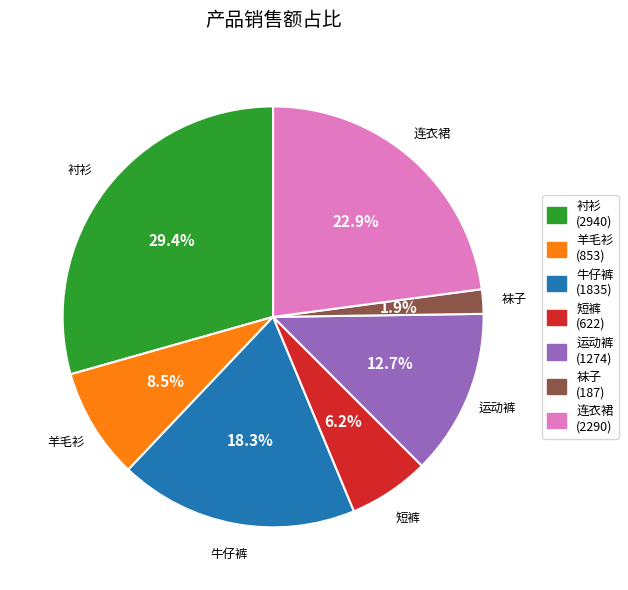

Does 牛仔裤 represent more than half of the total?

No